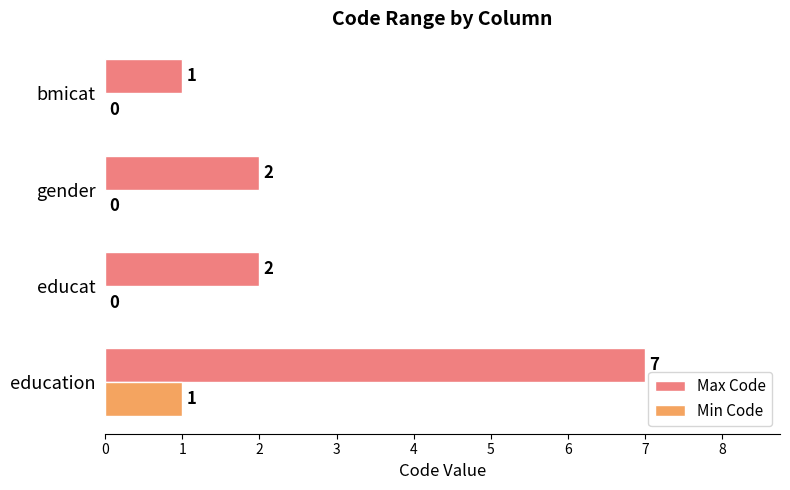

The value of Max Code at educat is 2. True or false?

True